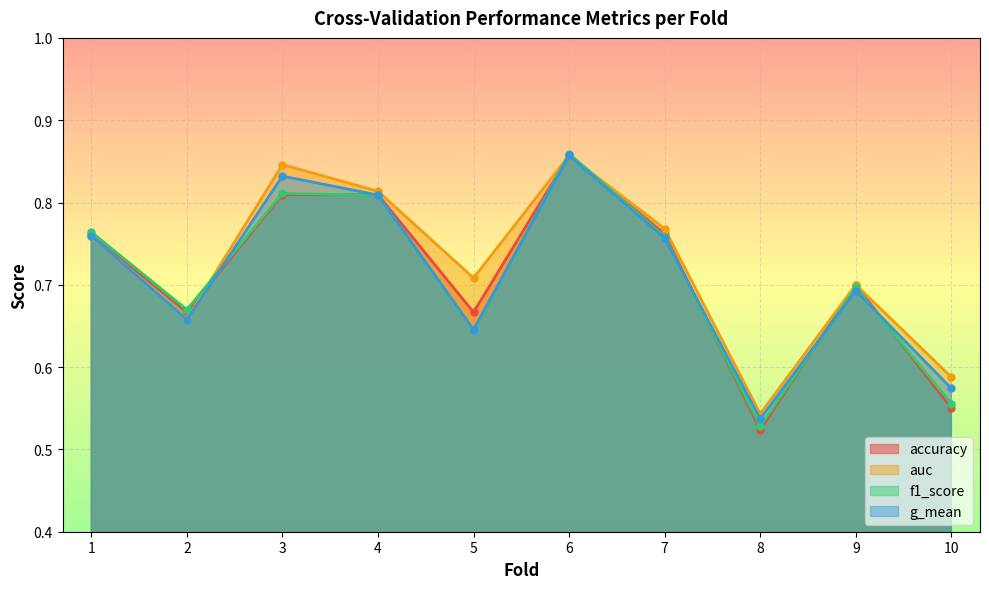

At which category does the chart reach its minimum across all series?

8